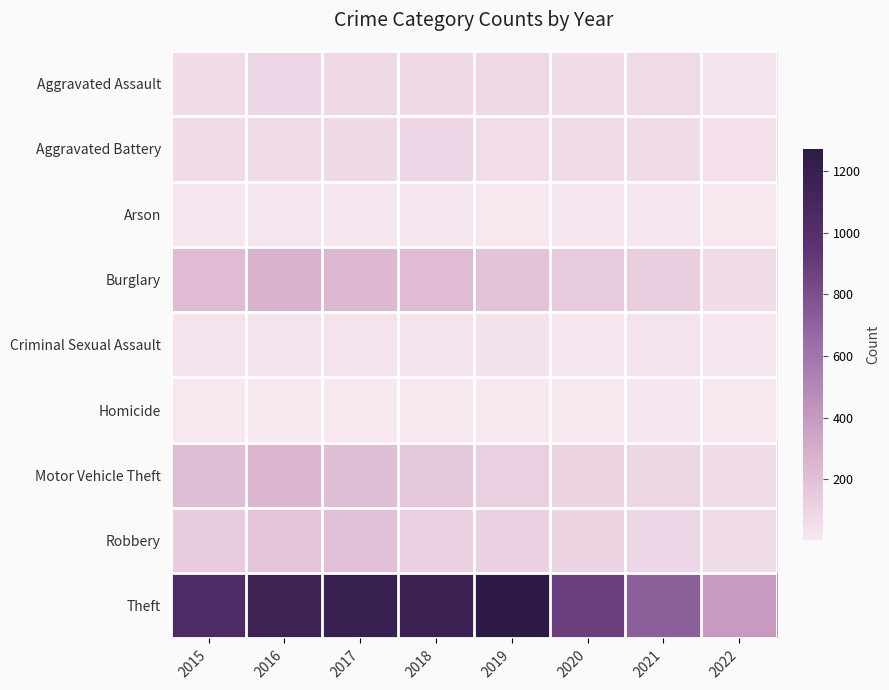

Which series has the widest spread of values?

Theft